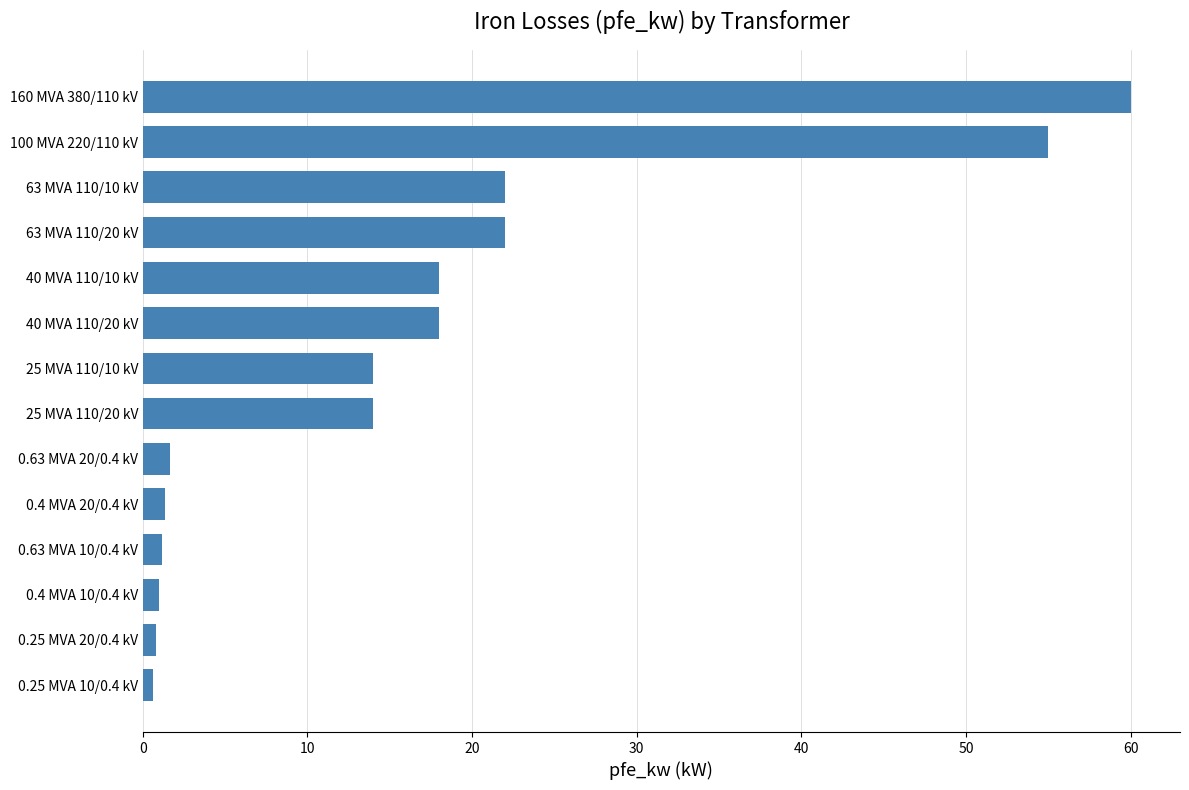

Does the chart contain any negative values?

No